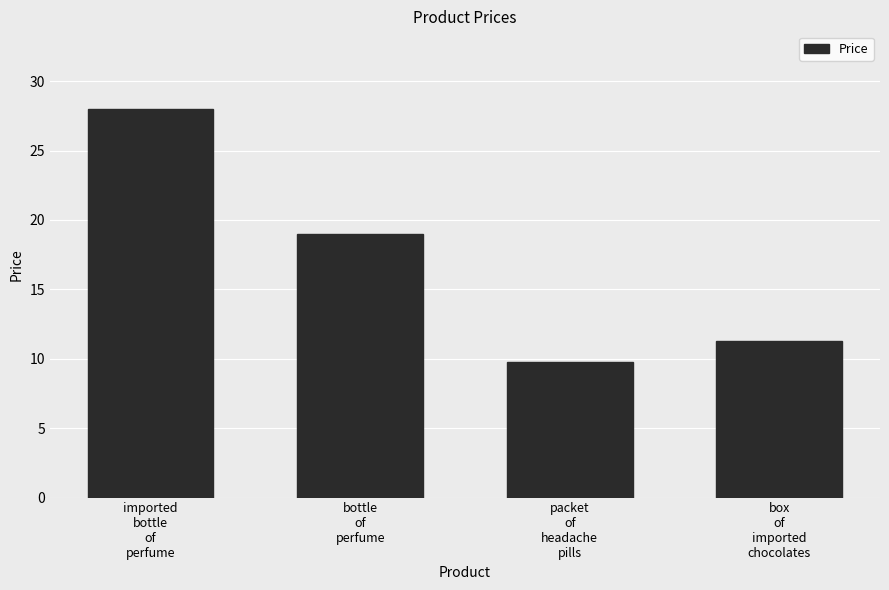

True or false: the data shows 8.4 at bottle
of
perfume.

False